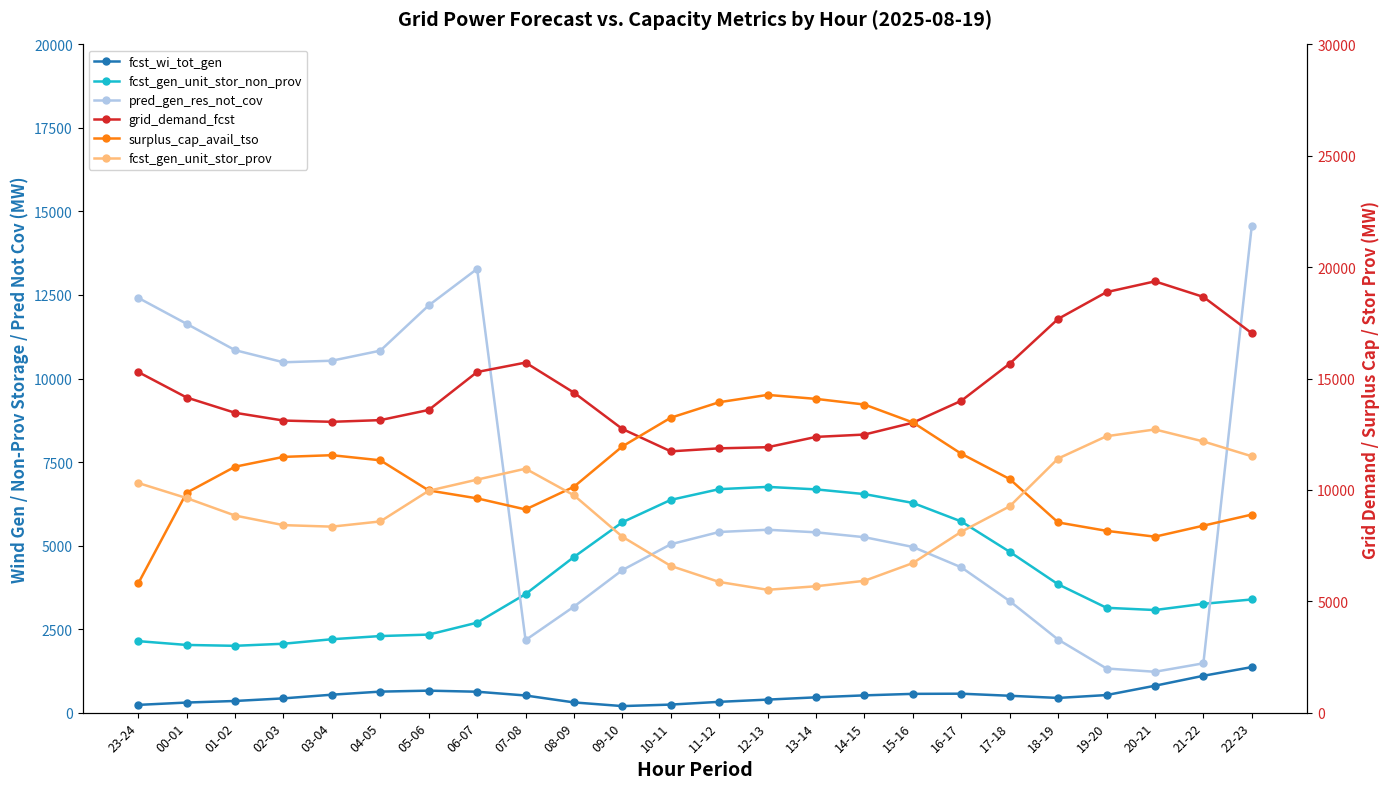

True or false: grid_demand_fcst and fcst_gen_unit_stor_prov intersect in this chart.

False